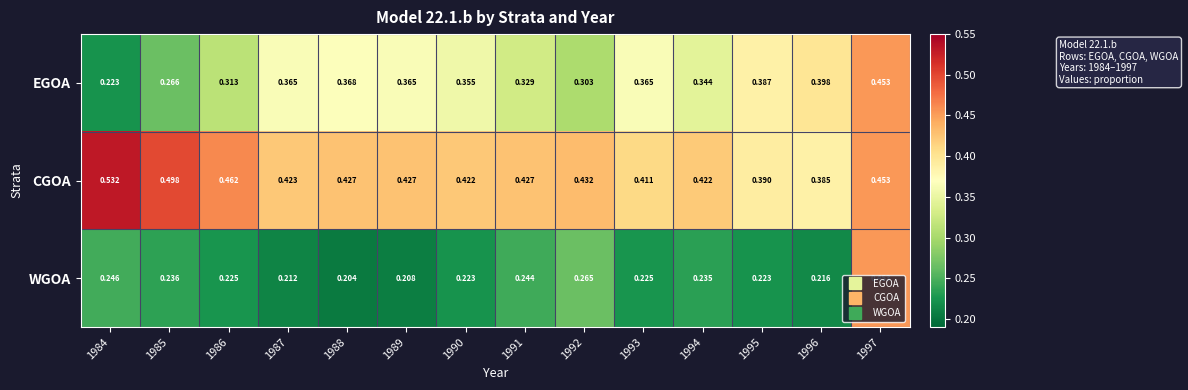

Which series has the largest total across all categories?

CGOA